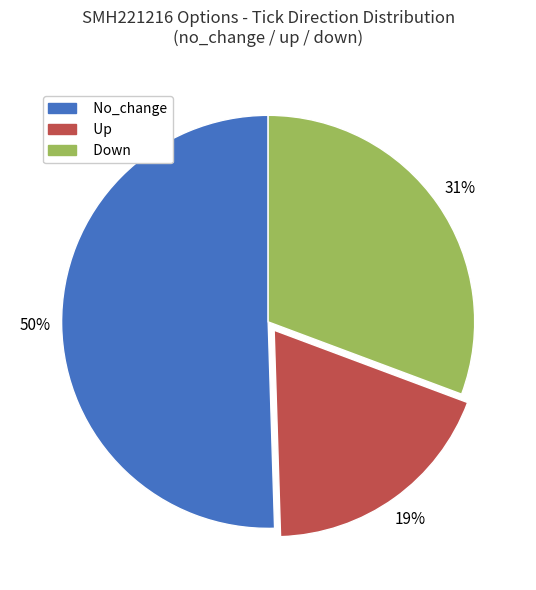

To the nearest percent, what is the combined percentage of Up and Down?

50%